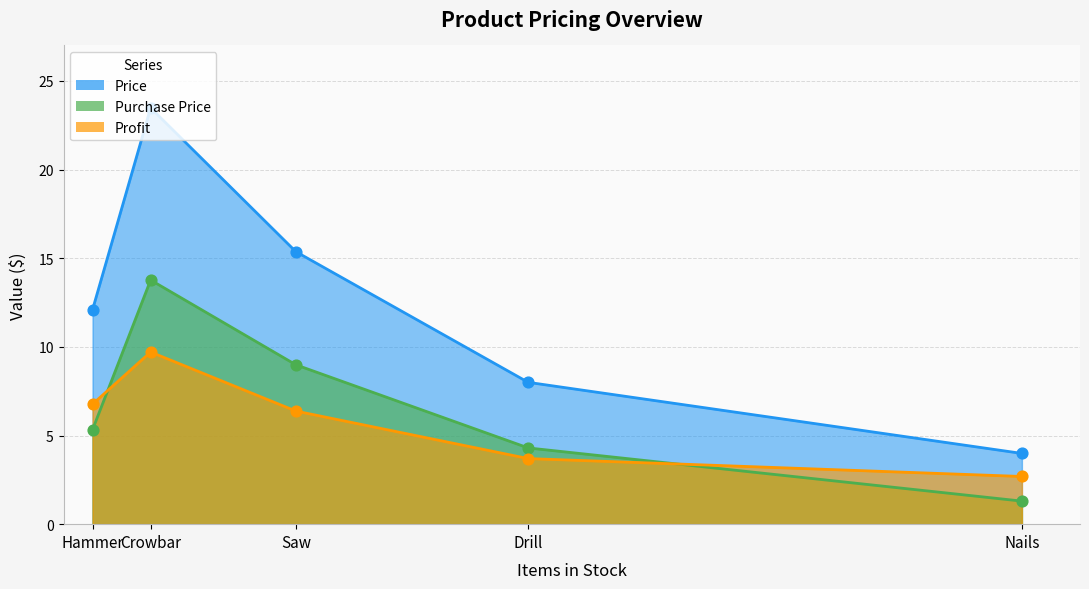

Is the value of Profit at Nails greater than the value of Purchase Price at Nails?

Yes